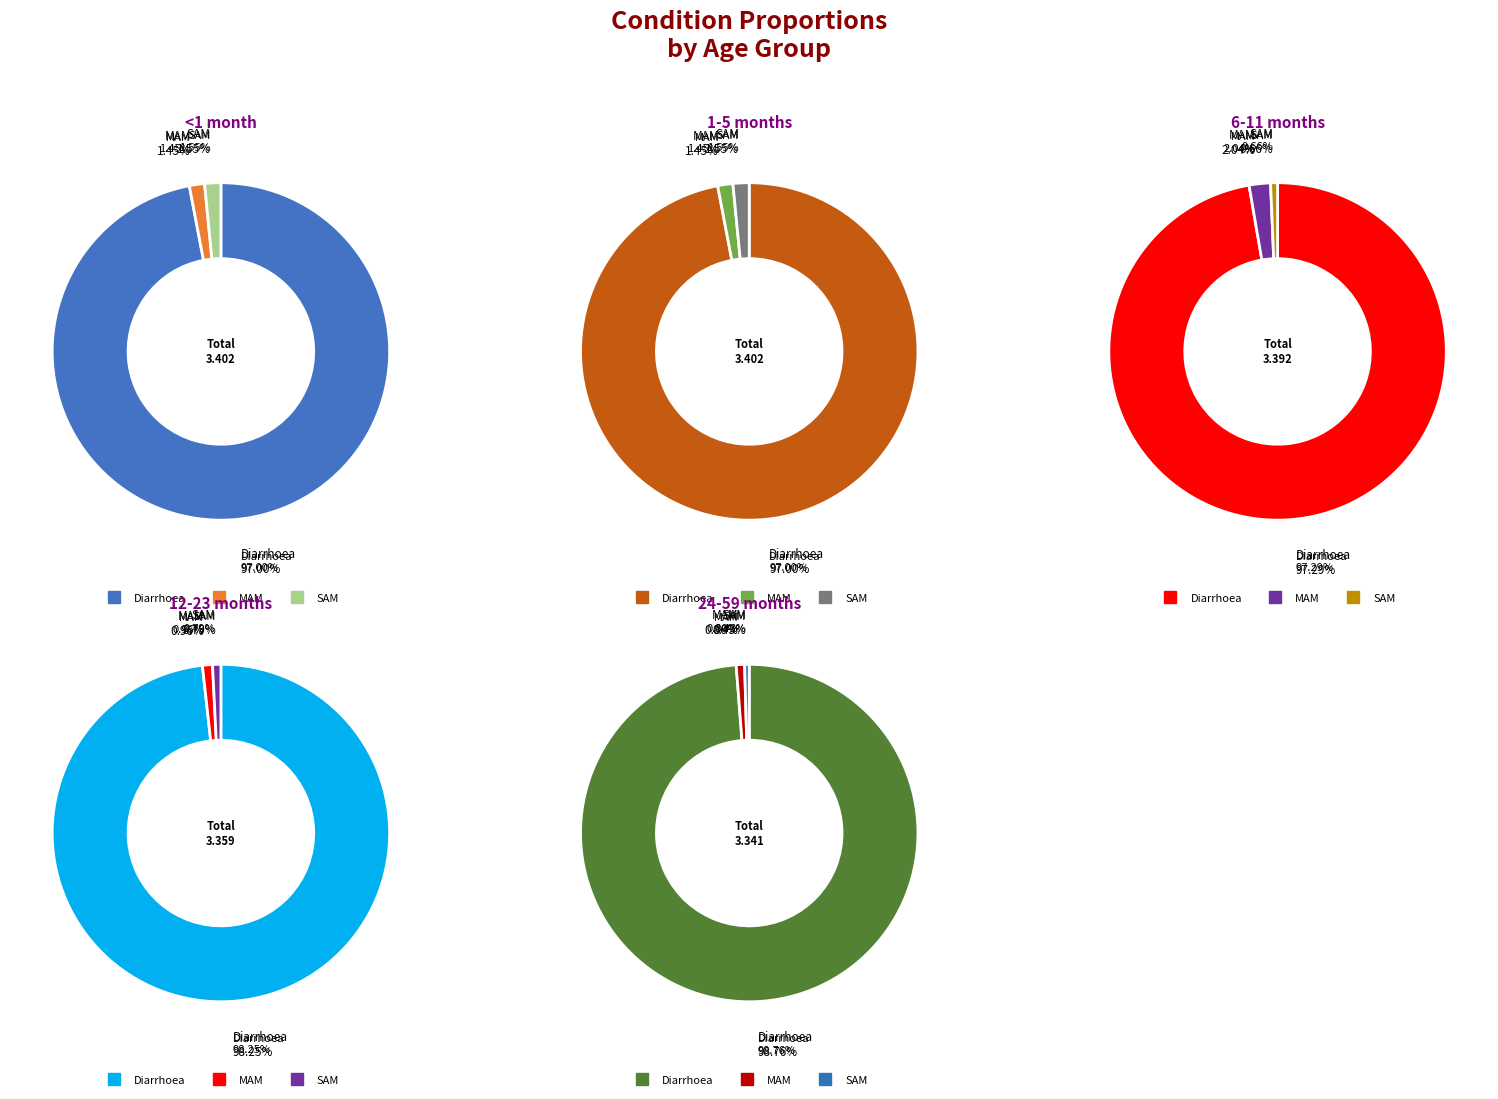

What percentage do SAM and MAM together represent?

3.0%